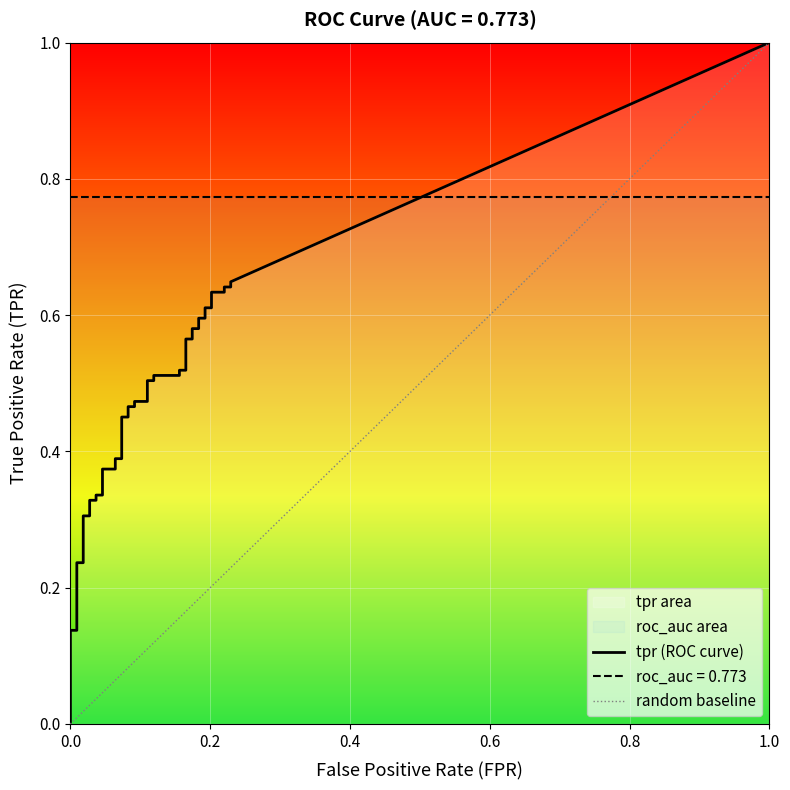

Which series has the largest total across all categories?

tpr